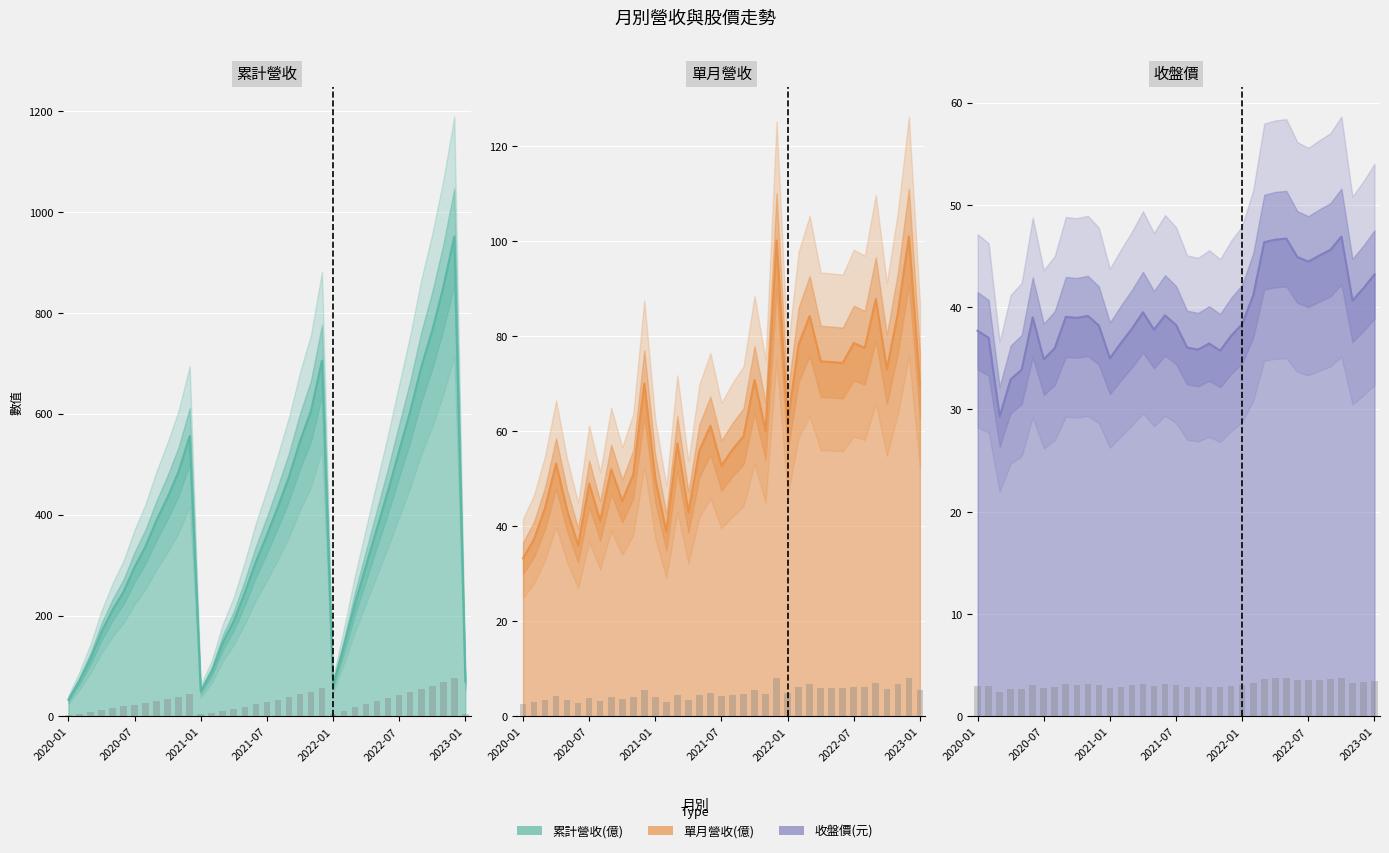

At which category is the sum across all series the highest?

2022-12